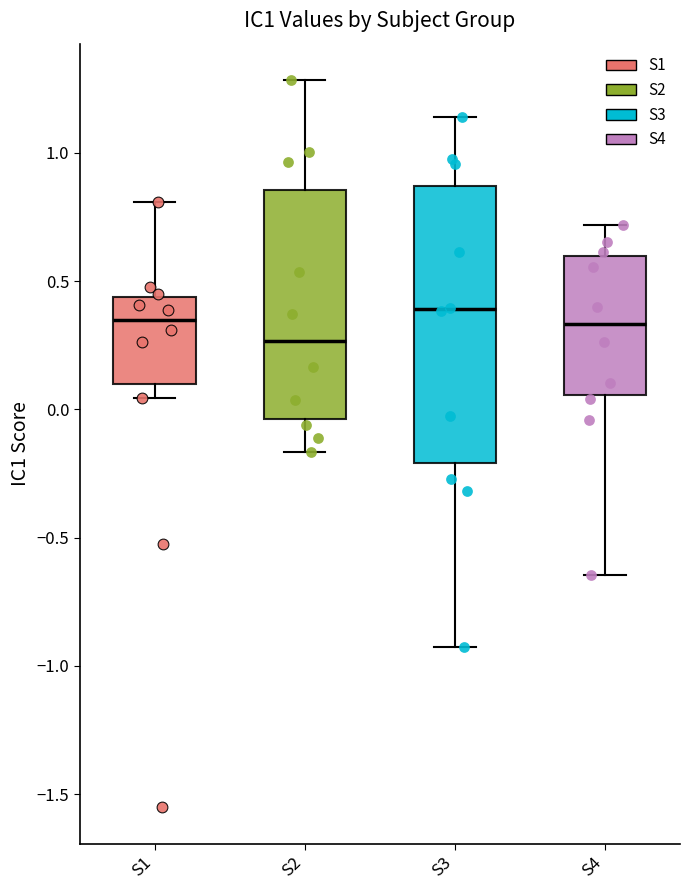

Reading left to right, read every box against the y-axis: the position of its median line, the range the box covers, and the ends of its whiskers. The values are not printed on the chart, so give them approximately, as read against the axis.

S1: median 0.35, box 0.10 to 0.45, whiskers 0.05 to 0.80
S2: median 0.25, box -0.05 to 0.85, whiskers -0.15 to 1.30
S3: median 0.40, box -0.20 to 0.85, whiskers -0.95 to 1.15
S4: median 0.35, box 0.05 to 0.60, whiskers -0.65 to 0.70